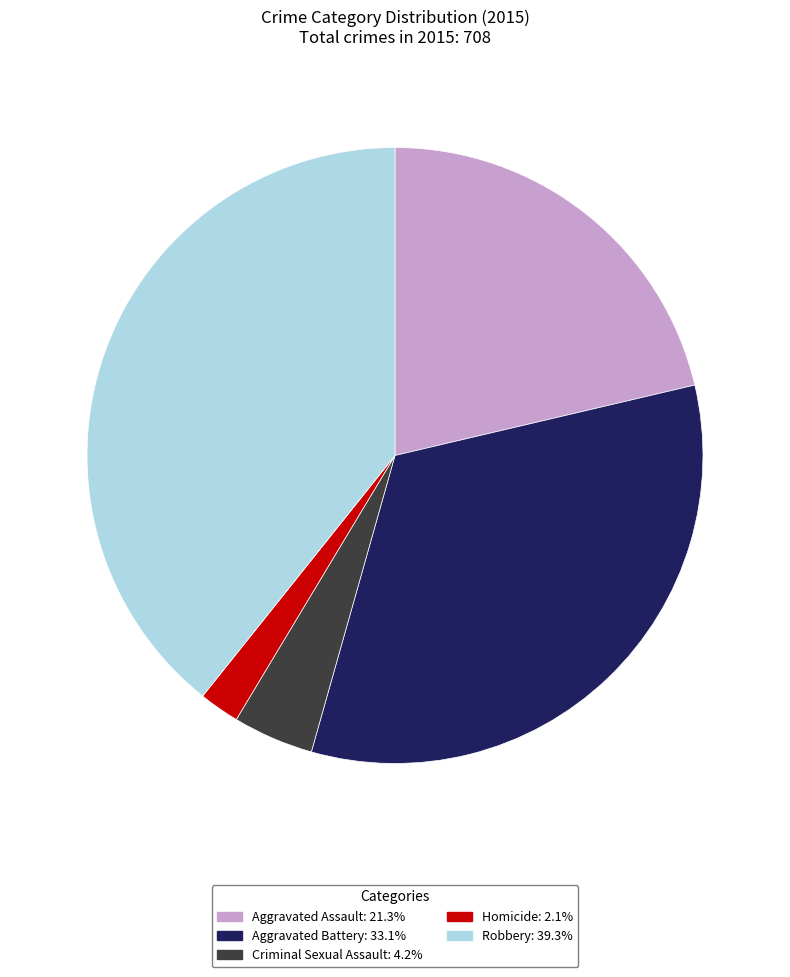

Which slice is the smallest?

Homicide